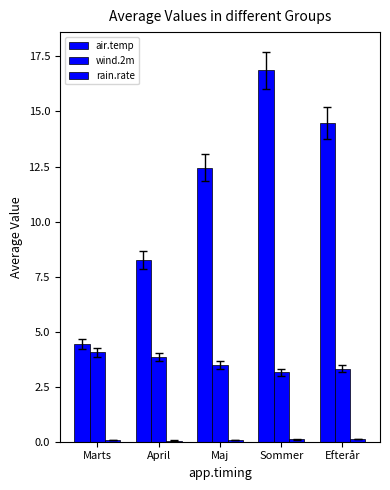

At which category is the sum across all series the highest?

Sommer